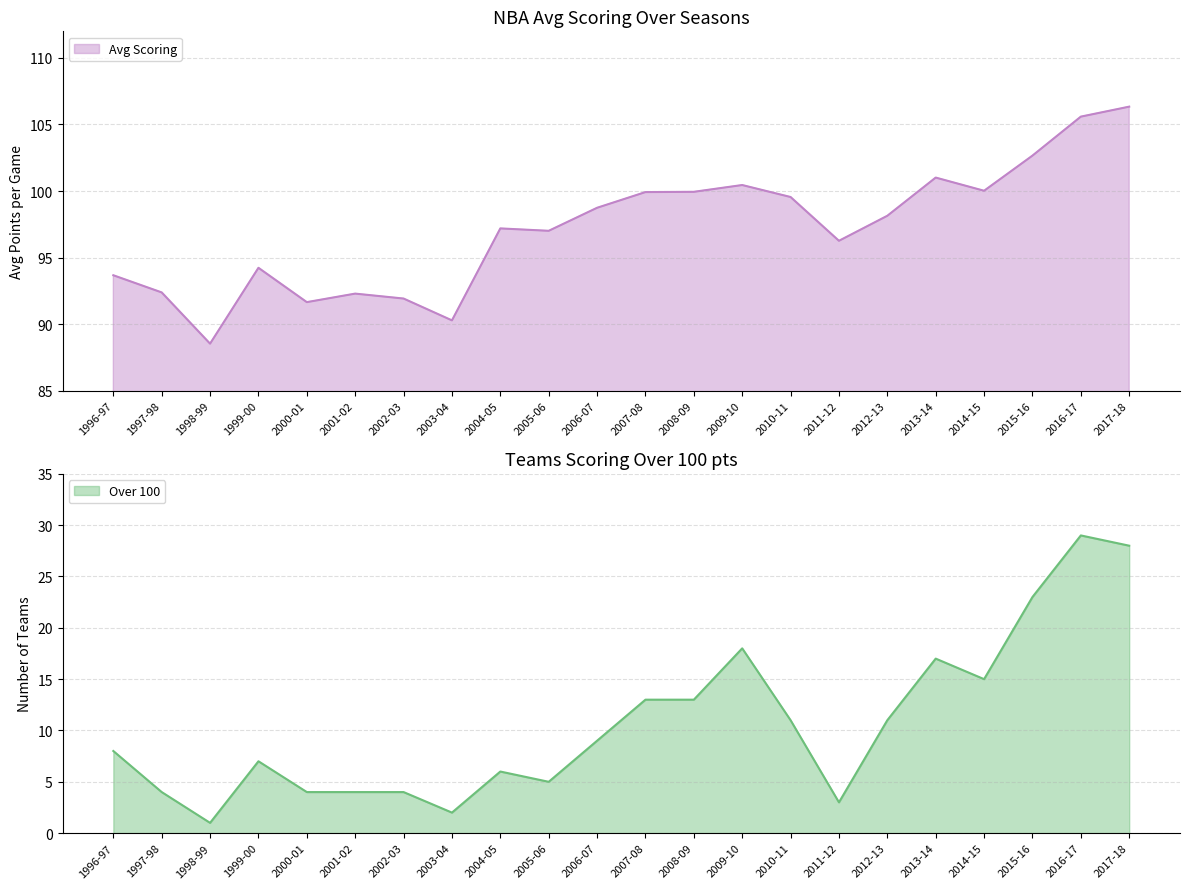

At how many categories does at least one series exceed 64?

22